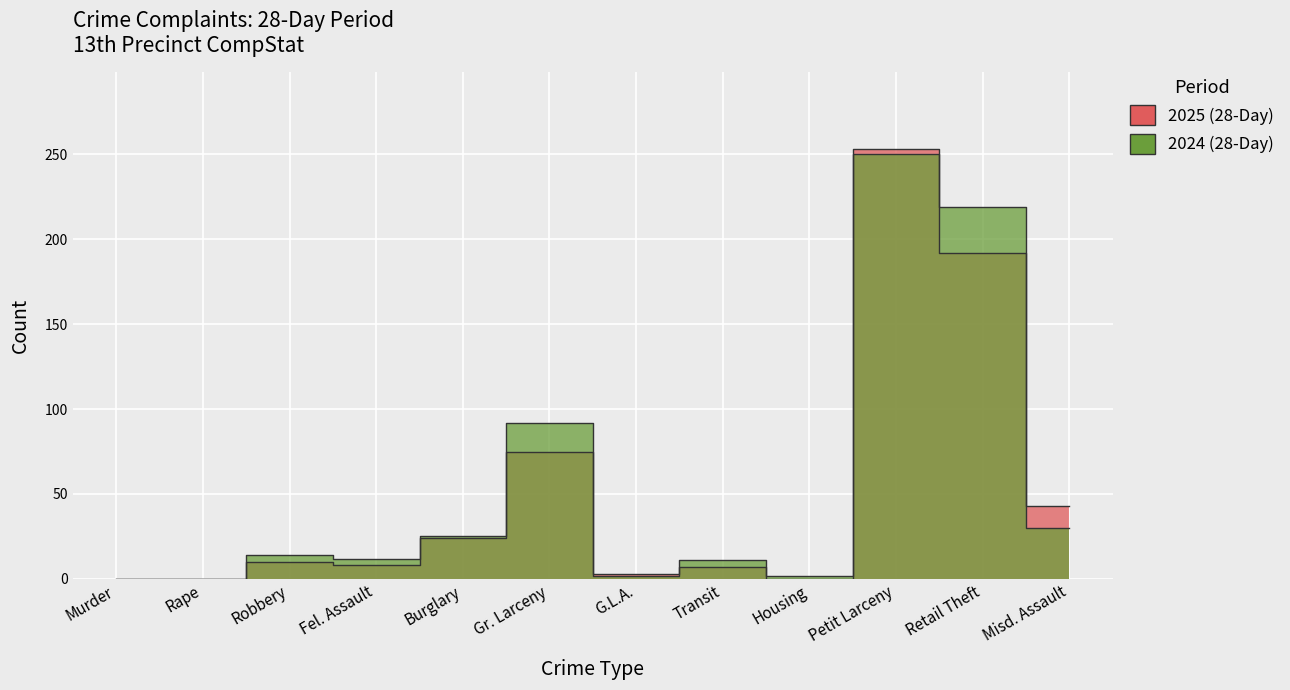

After their last crossing, which series has the higher values: 2024 (28-Day) or 2025 (28-Day)?

2025 (28-Day)